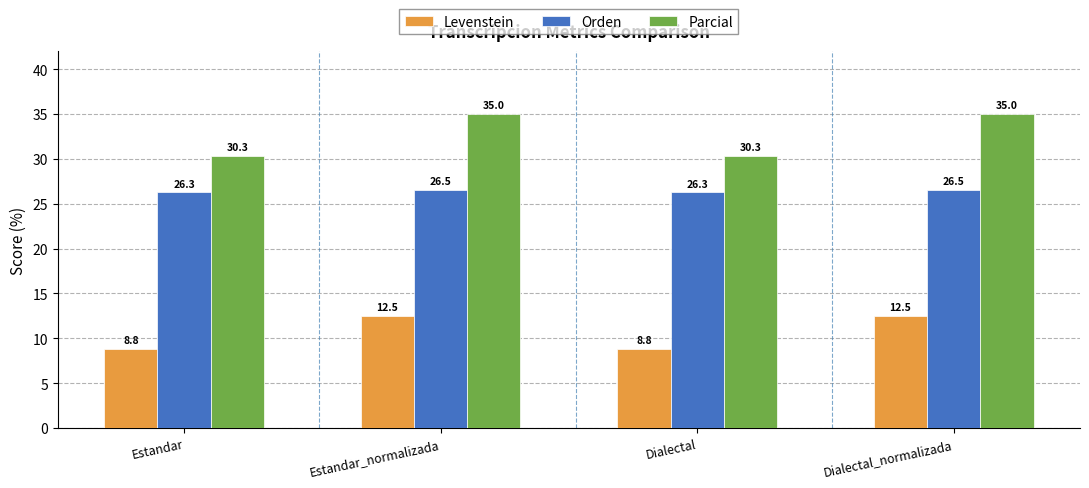

What is the greatest value displayed?

35.0